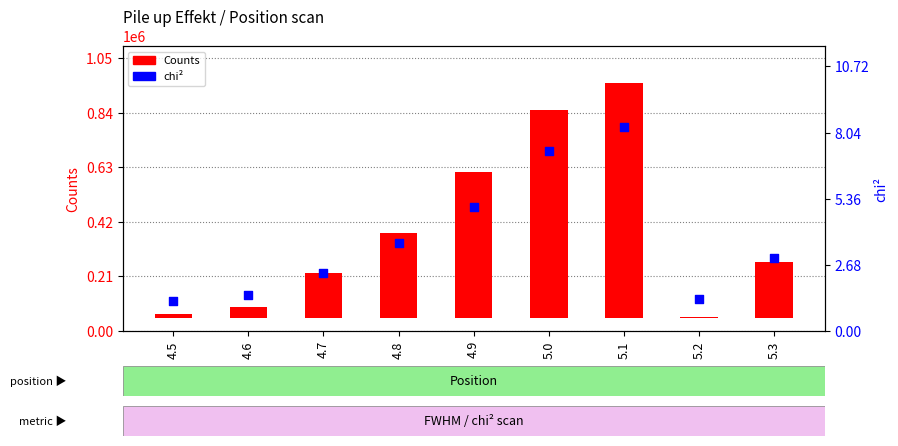

What are all the series names shown in the legend?

Counts, chi^2